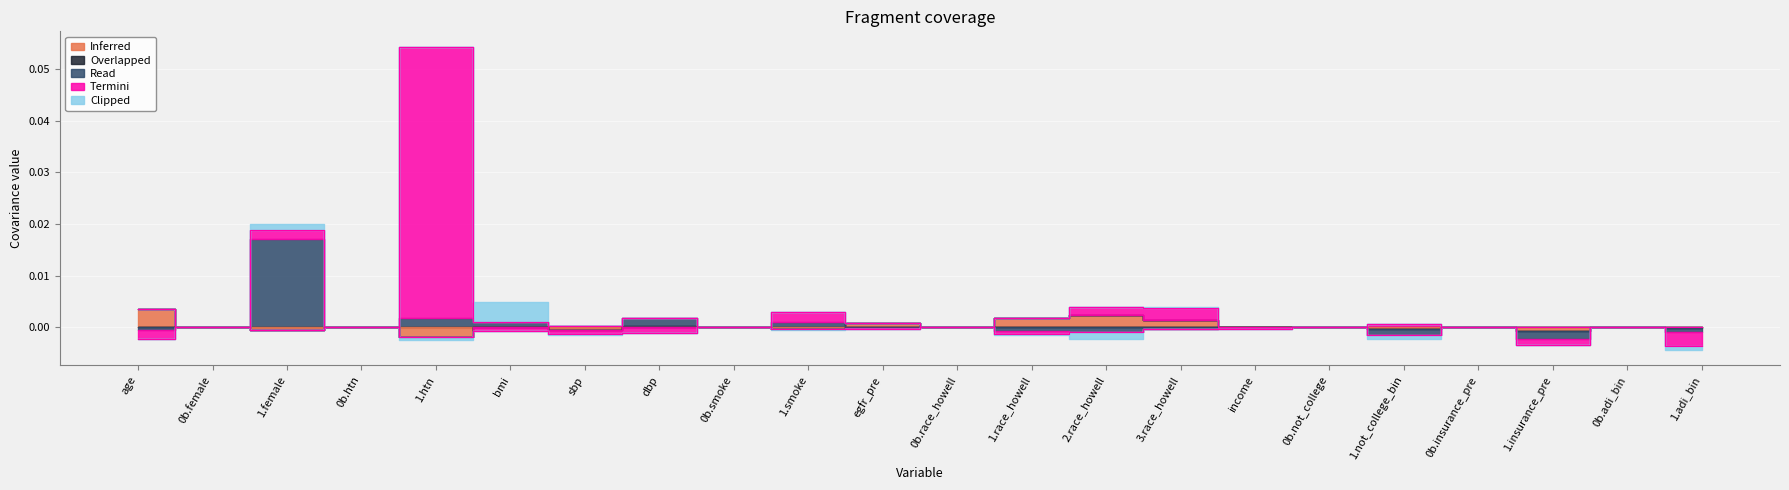

Where do Read and Overlapped first cross each other?

1.smoke and egfr_pre